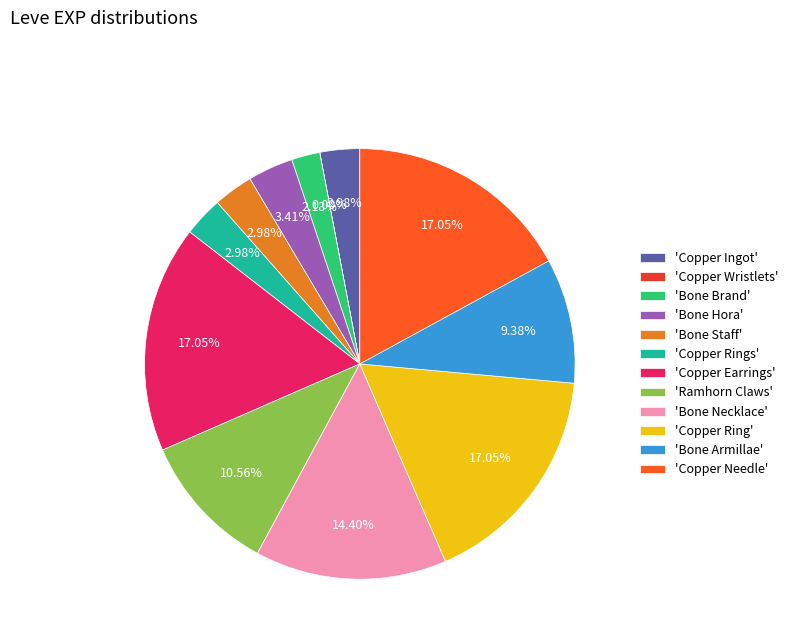

To the nearest percent, what is the average slice percentage?

8%